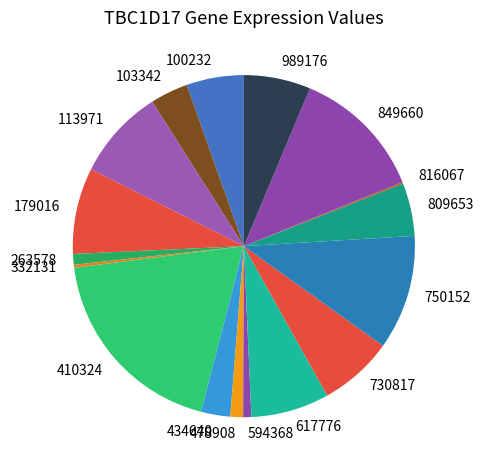

What is the largest slice in the pie chart?

410324